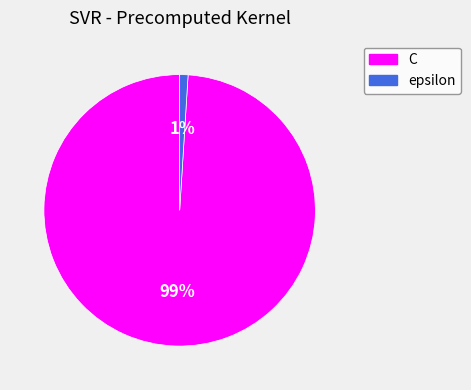

To the nearest percent, what is the difference between the C and epsilon slice percentages?

98%